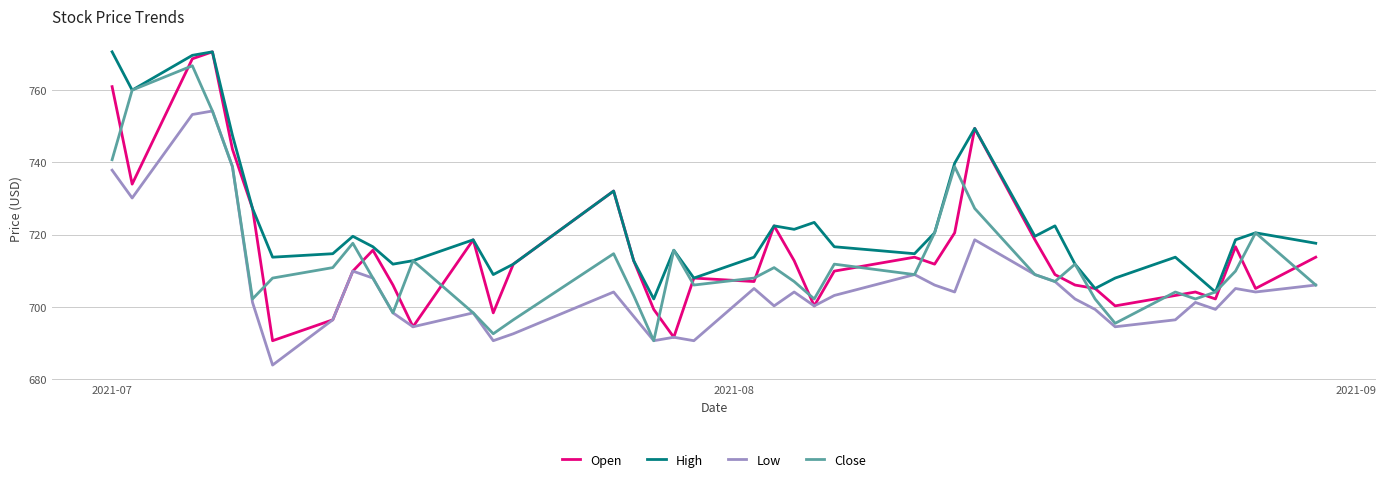

Which series has the largest range (max minus min)?

Open